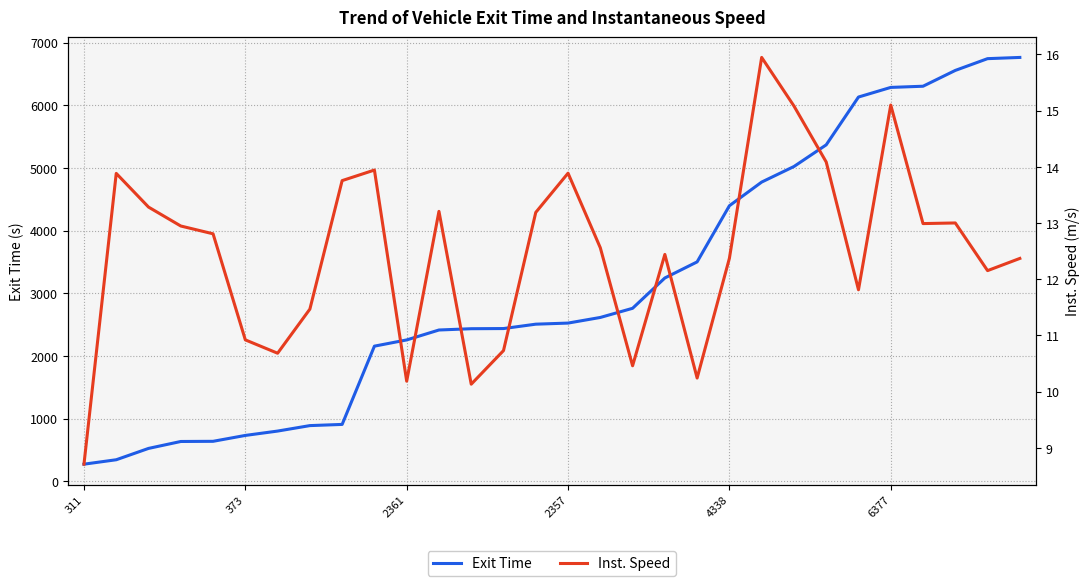

The value of Exit Time at 373 is 730.1. True or false?

True